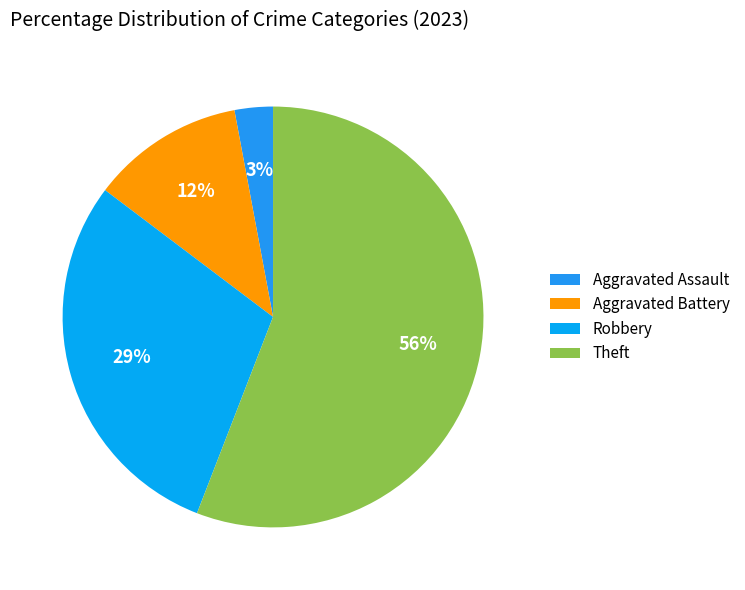

To the nearest percent, what is the difference between the largest and smallest slice percentages?

53%